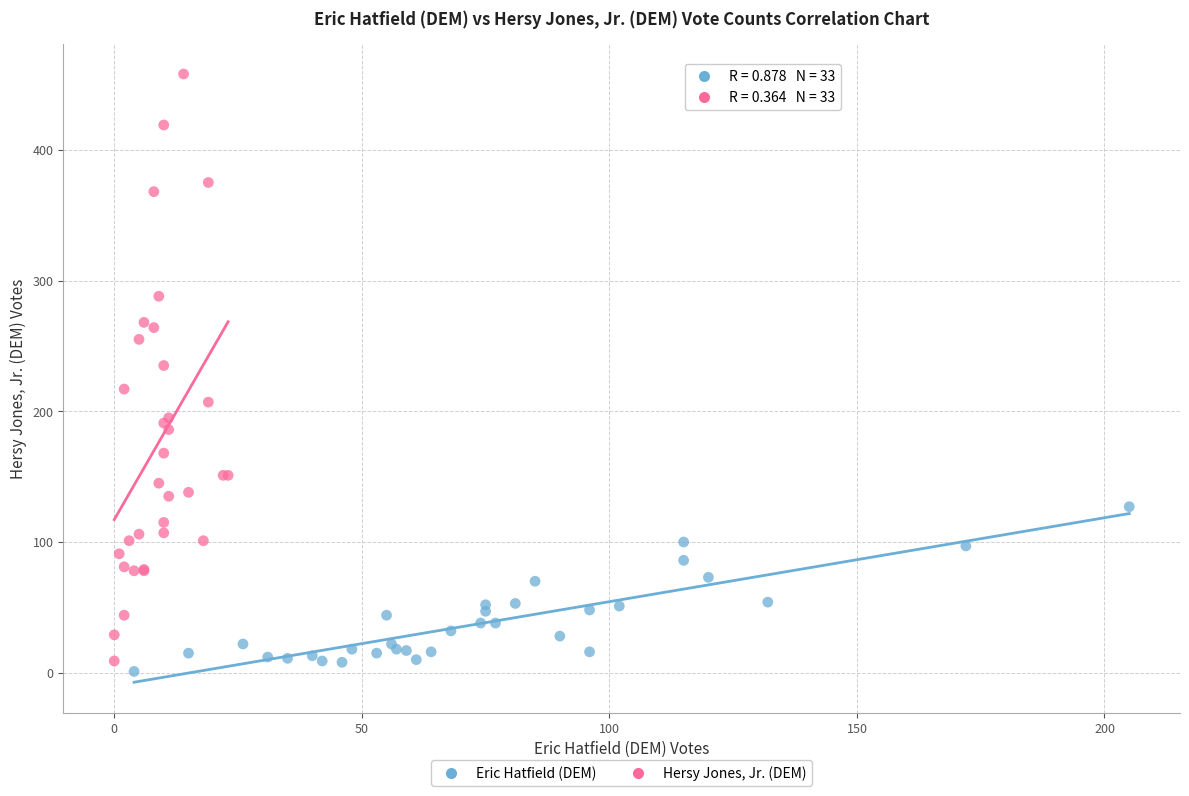

Which series contains the highest Y value?

Hersy Jones, Jr. (DEM)